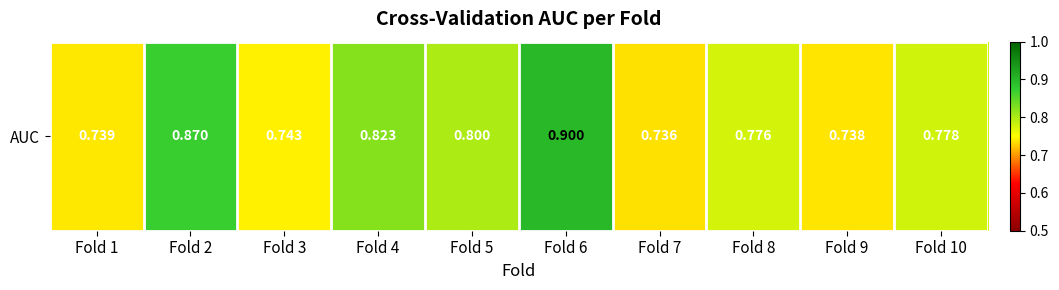

The chart shows a value of 1.0 at Fold 1. True or false?

False